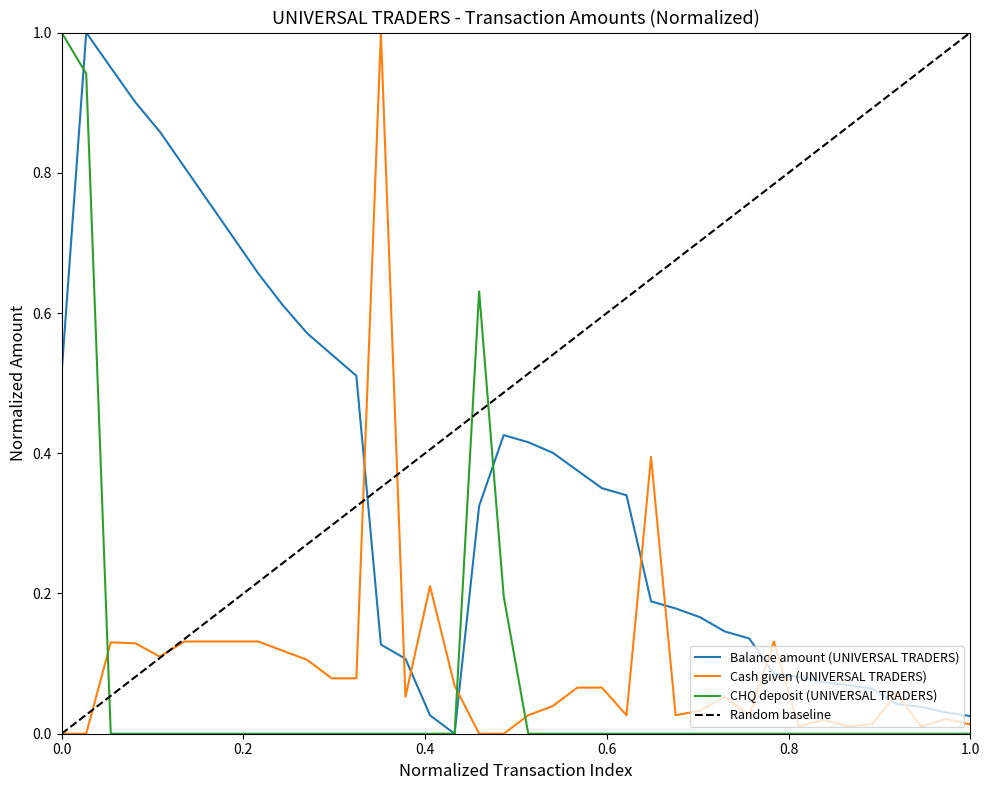

How many data points does each series have?

38